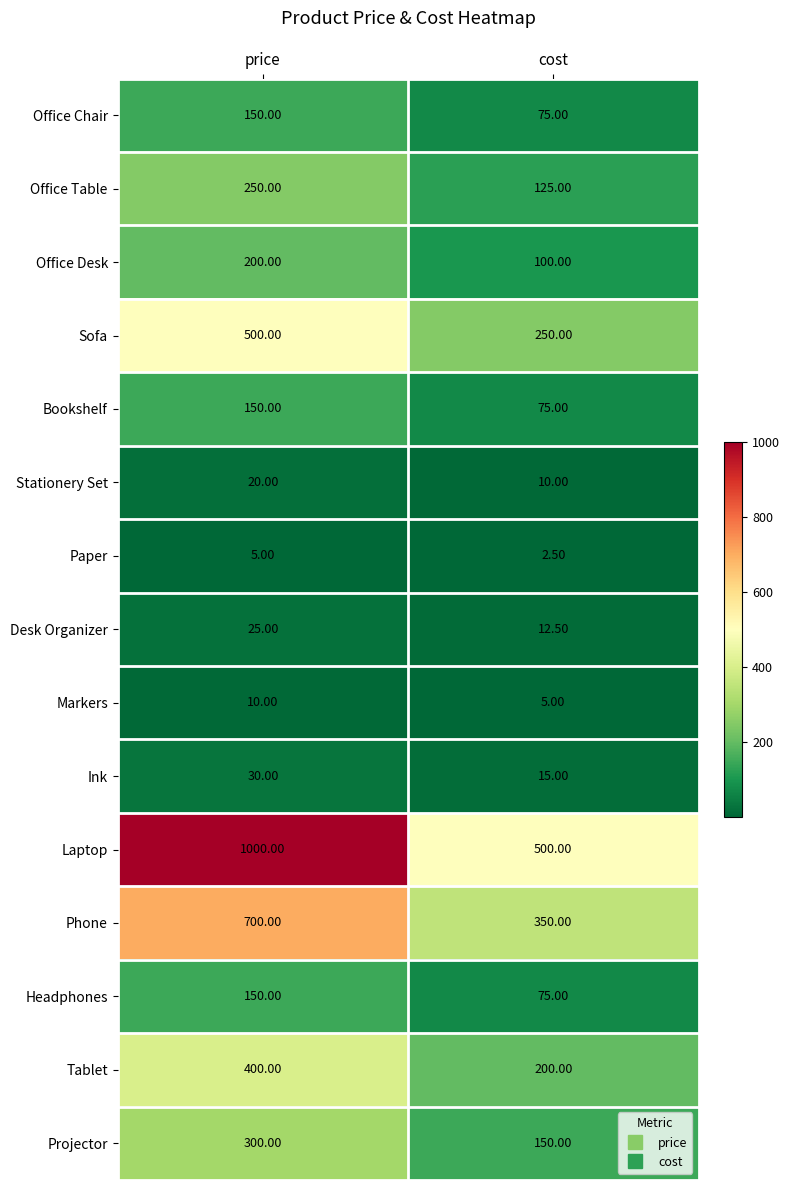

Rank the categories by Markers value from lowest to highest.

cost, price